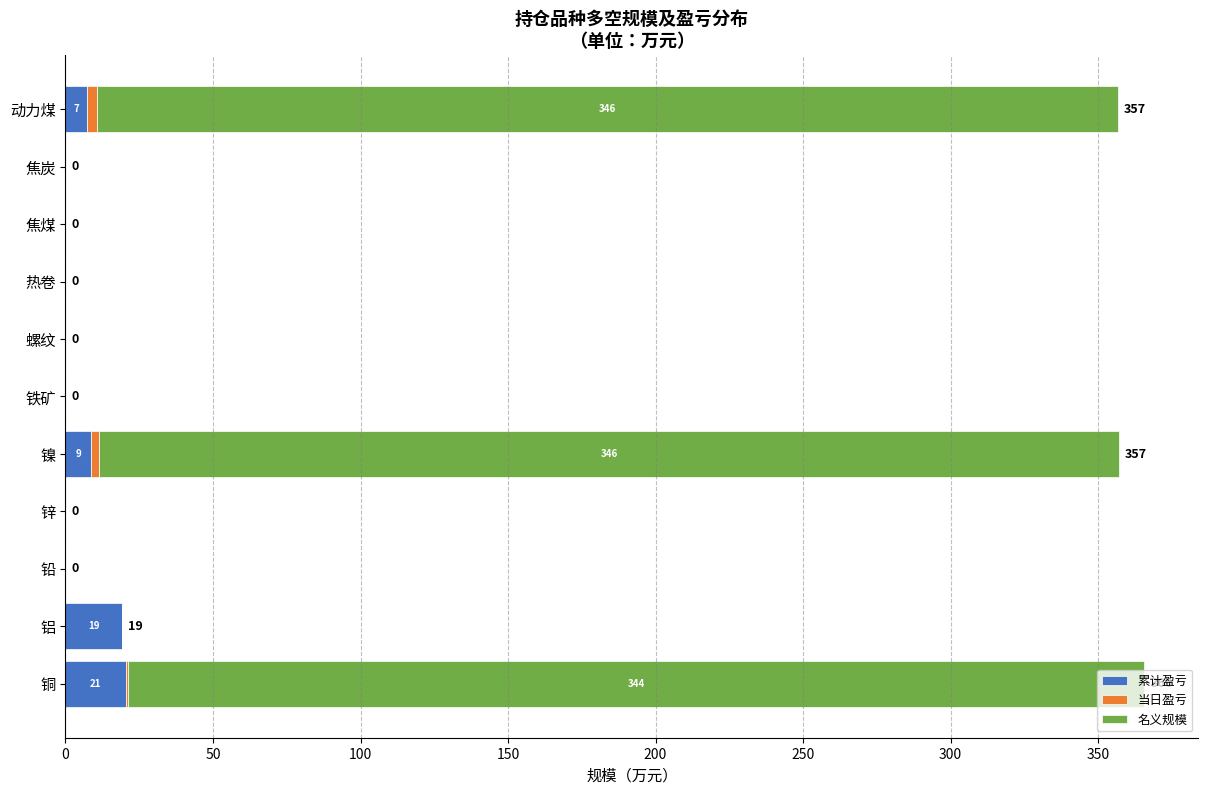

What is the highest value of the 累计盈亏 series?

20.6